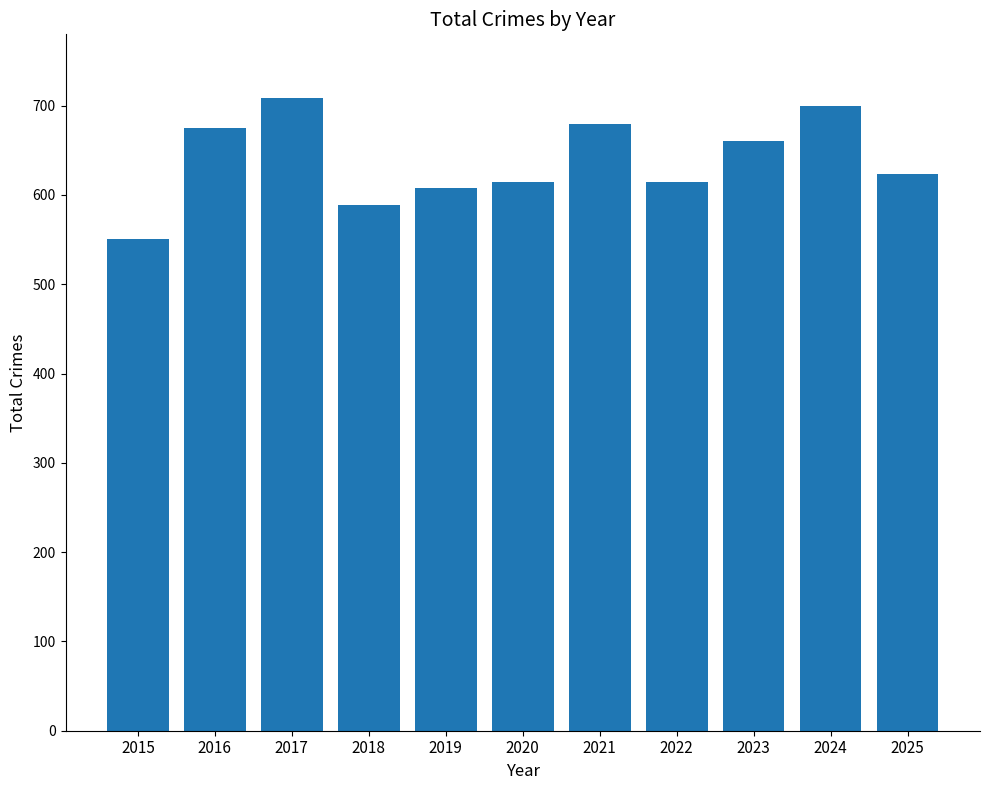

The chart shows a value of 837 at 2019. True or false?

False